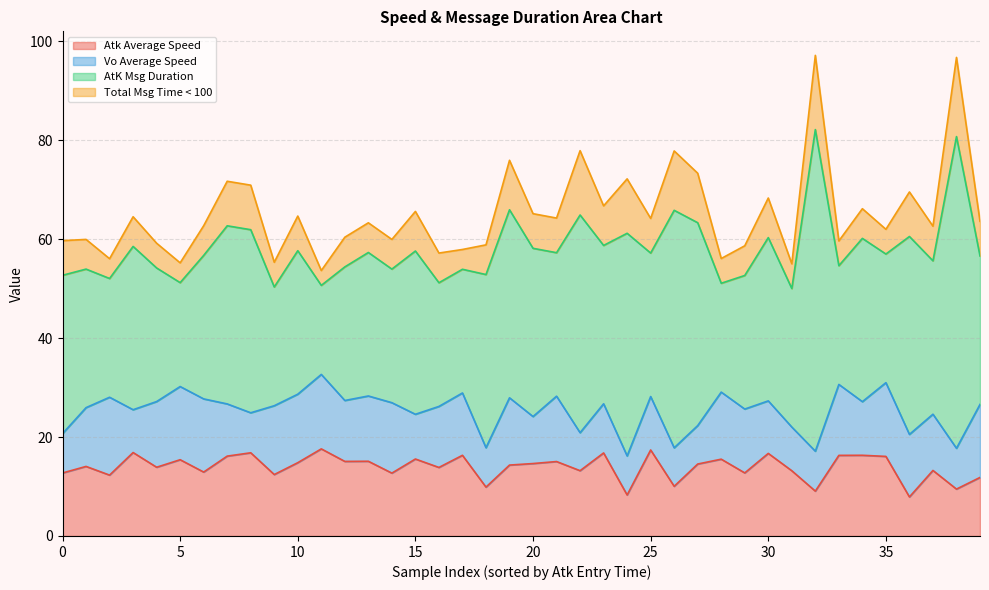

Does the chart display data point markers on the line(s)?

No